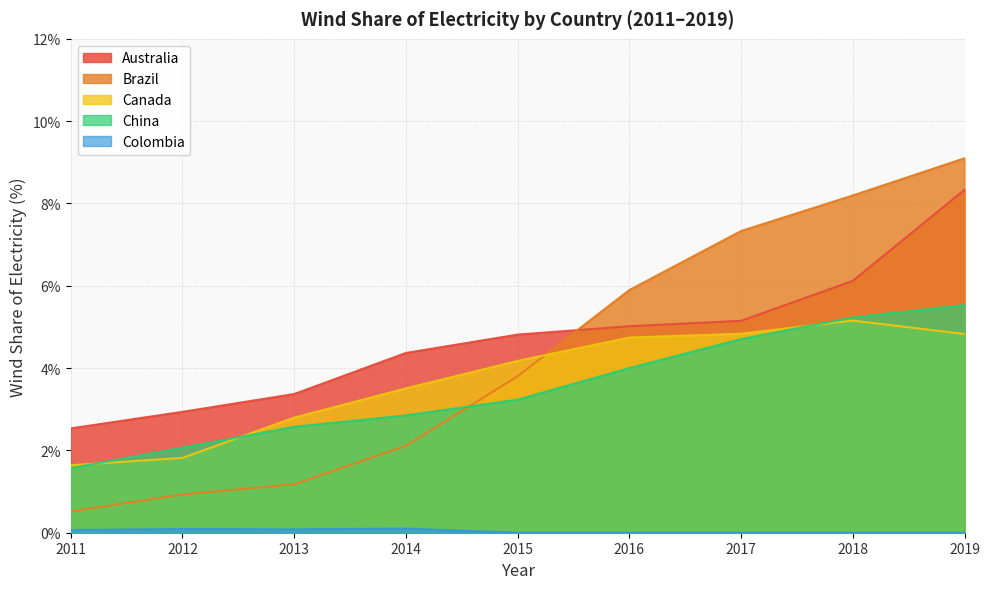

Reading right to left, what are all the values shown in this chart?

Australia: 8.3	6.1	5.1	5.0	4.8	4.4	3.4	2.9	2.5
Brazil: 9.1	8.2	7.3	5.9	3.8	2.1	1.2	0.9	0.5
Canada: 4.8	5.2	4.8	4.7	4.2	3.5	2.8	1.8	1.6
China: 5.5	5.2	4.7	4.0	3.2	2.9	2.6	2.1	1.6
Colombia: 0.0	0.0	0.0	0.0	0.0	0.1	0.1	0.1	0.1